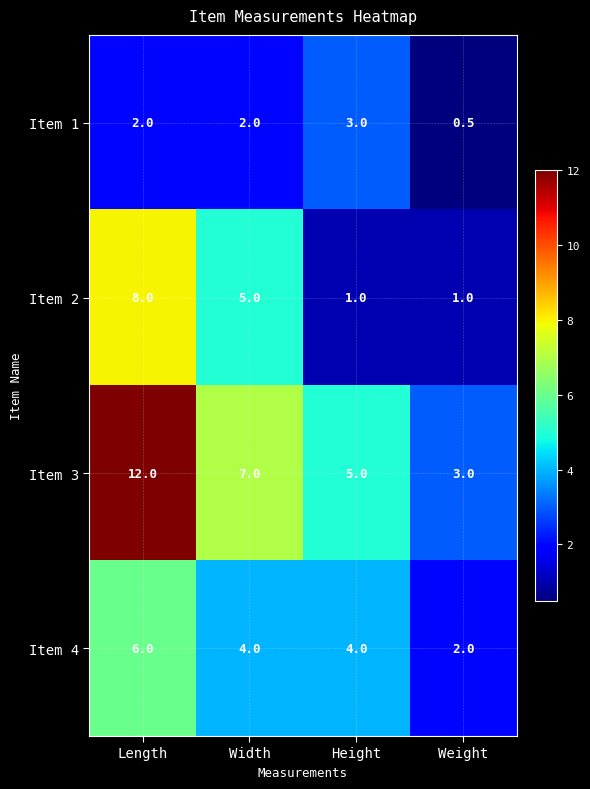

Reading left to right, what are all the values shown in this chart?

Item 1: 2.0	2.0	3.0	0.5
Item 2: 8.0	5.0	1.0	1.0
Item 3: 12.0	7.0	5.0	3.0
Item 4: 6.0	4.0	4.0	2.0